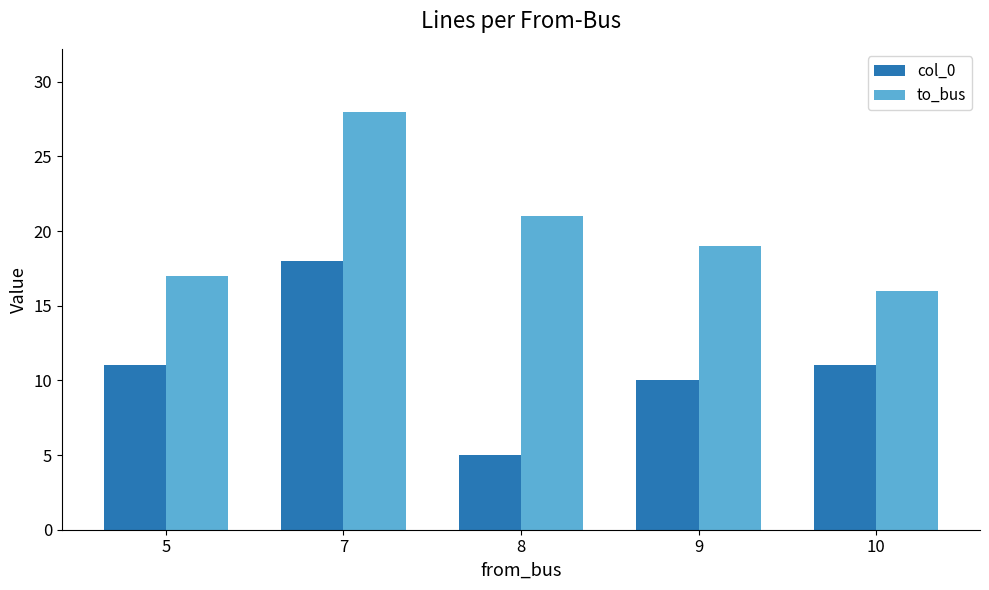

What is the greatest value displayed?

28